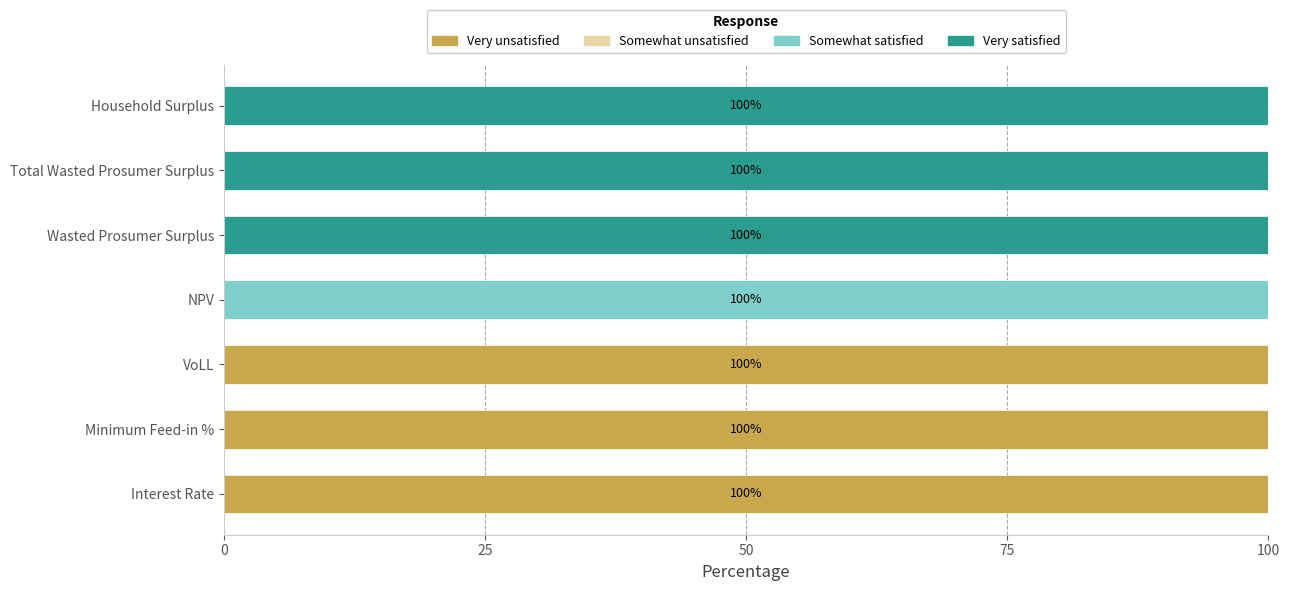

What is the sum of all Very unsatisfied values?

300